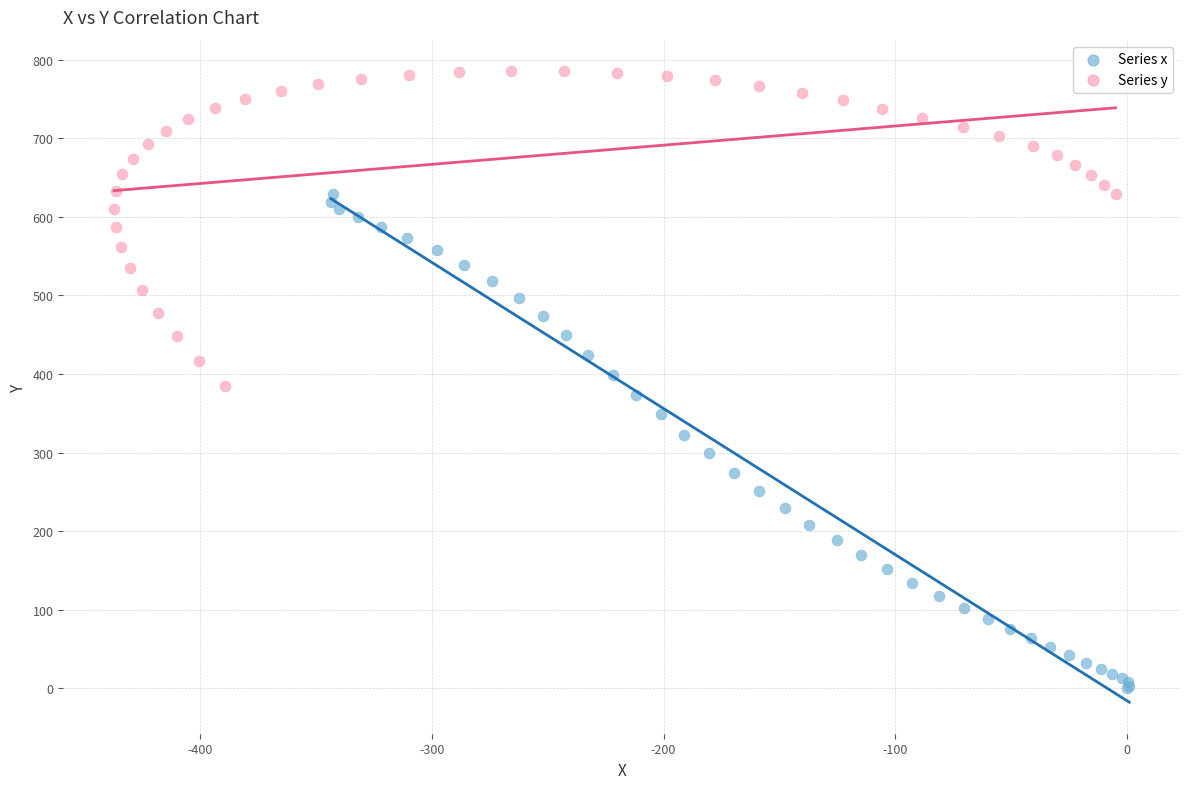

Which series has the largest Y range (max minus min)?

Series x